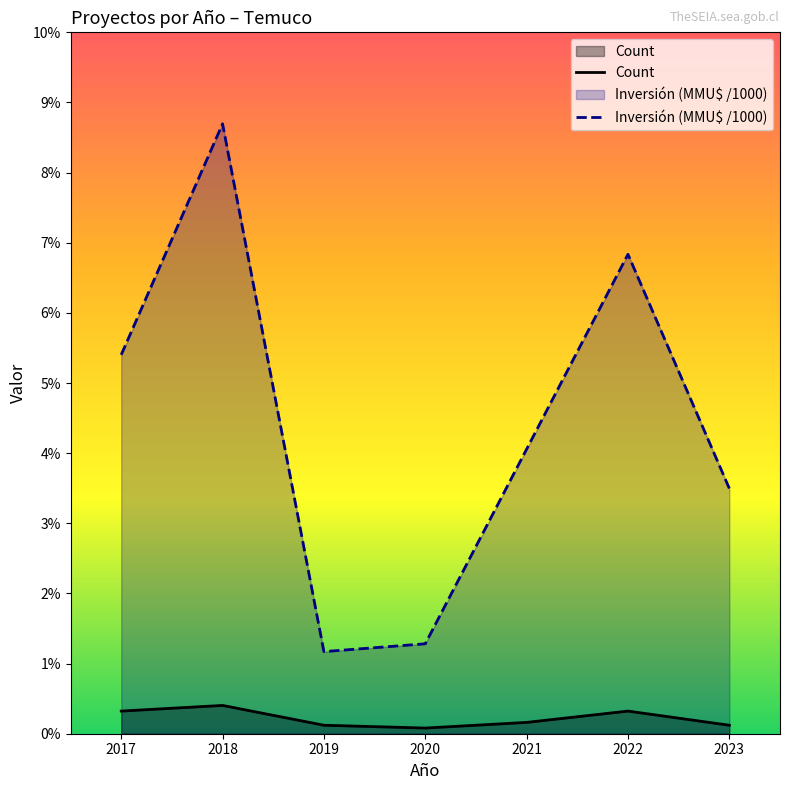

Which series has the largest total across all categories?

Inversión (MMU$ /1000)